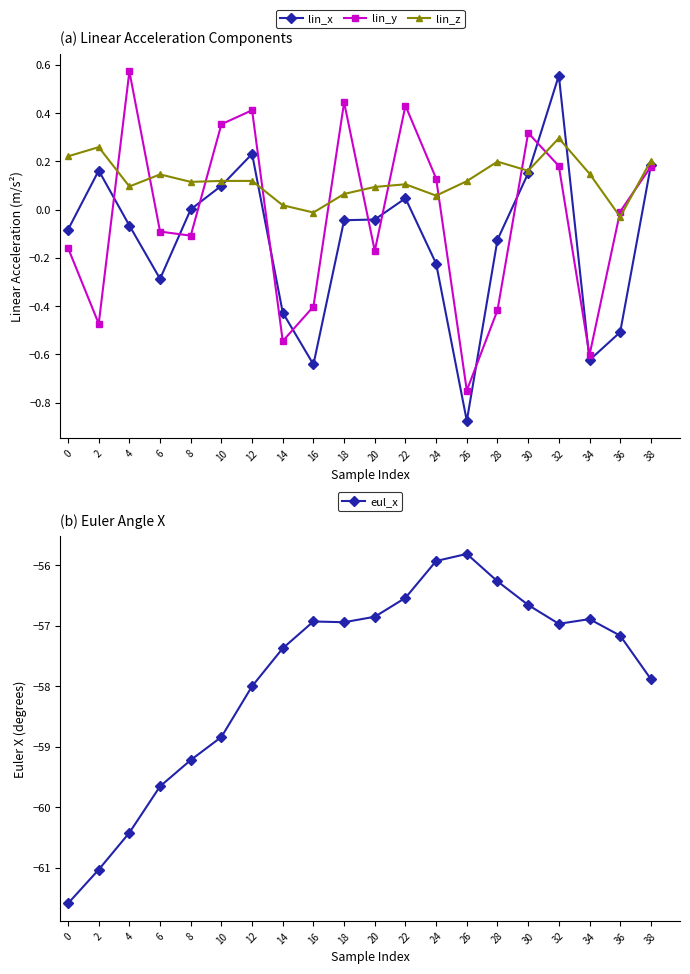

Is it true that lin_z equals 0.1 at 34?

True